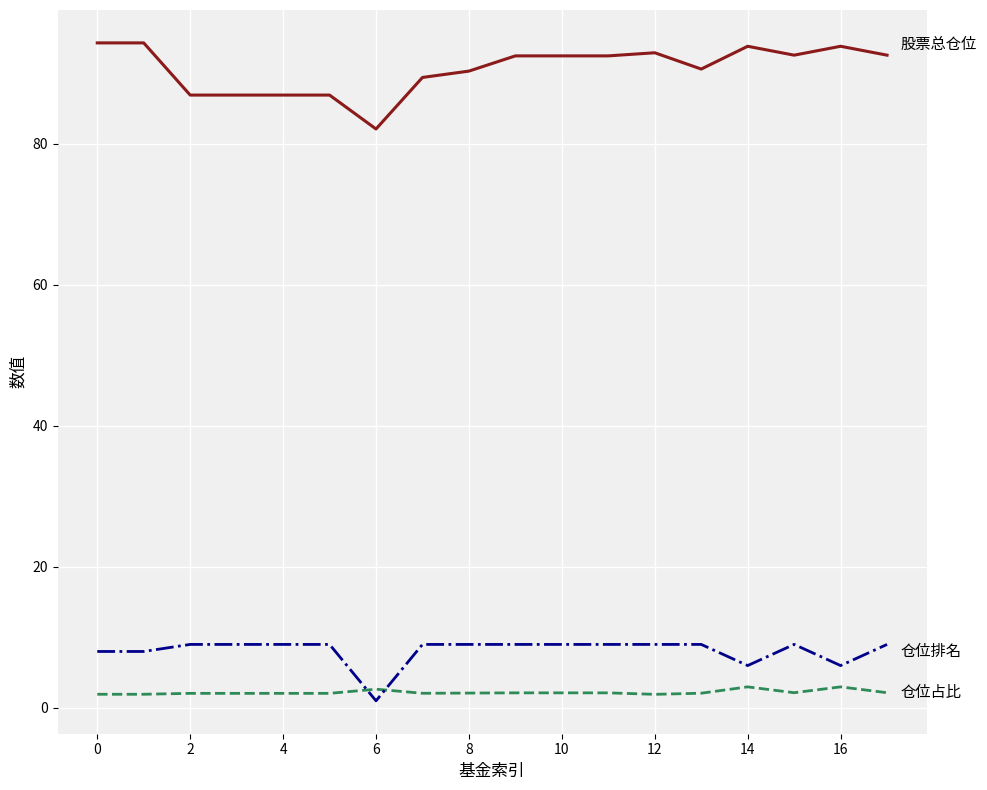

What is the maximum value shown in the chart?

94.3